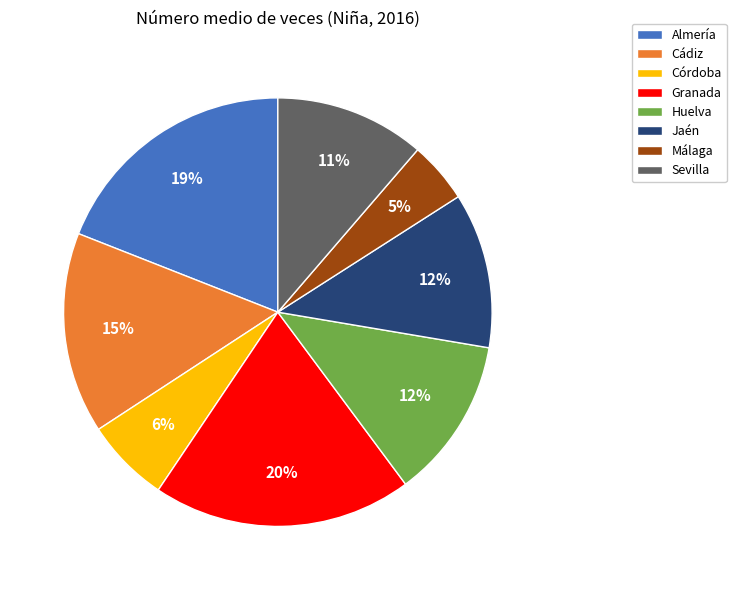

Which category has the biggest portion of the pie?

Granada